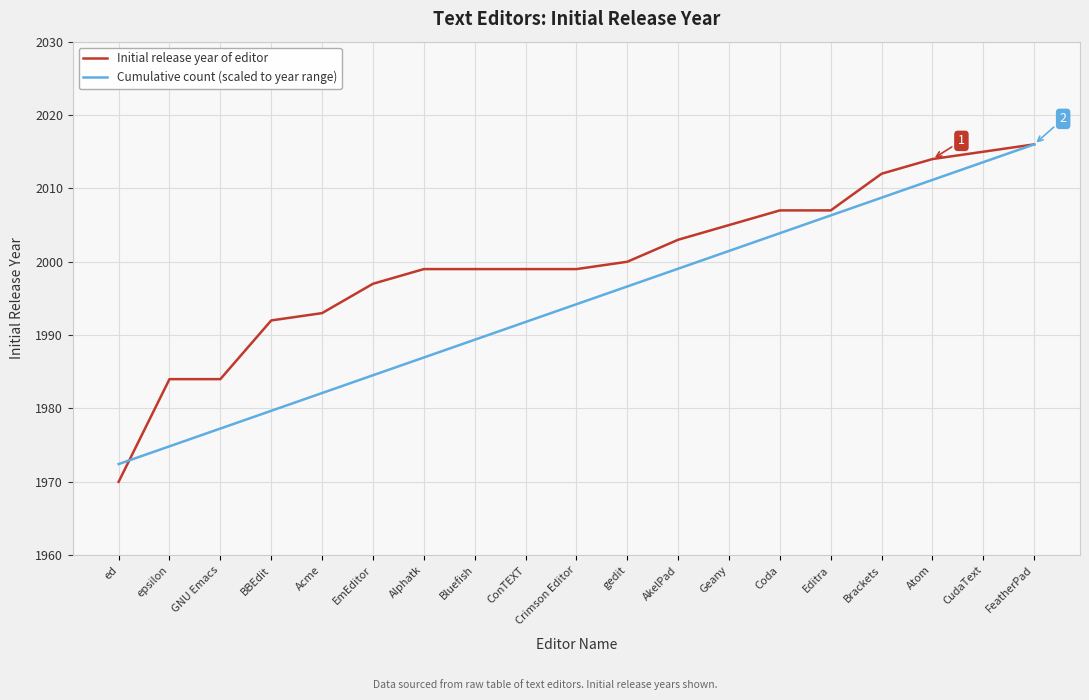

At which category is the sum across all series the highest?

FeatherPad